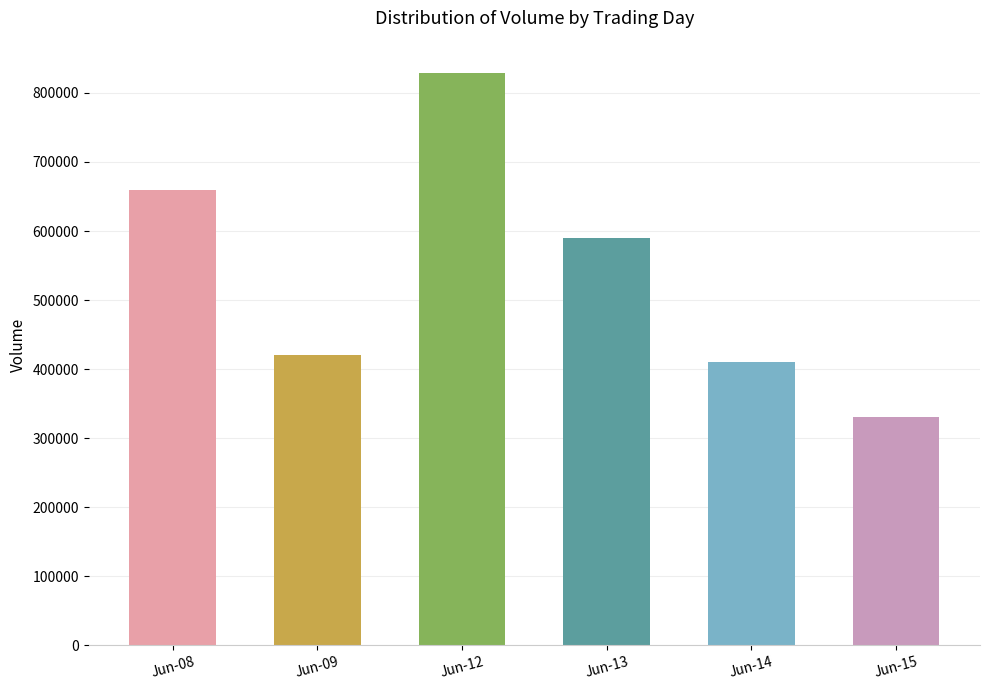

Where is the data nearest to the value 579067?

Jun-13